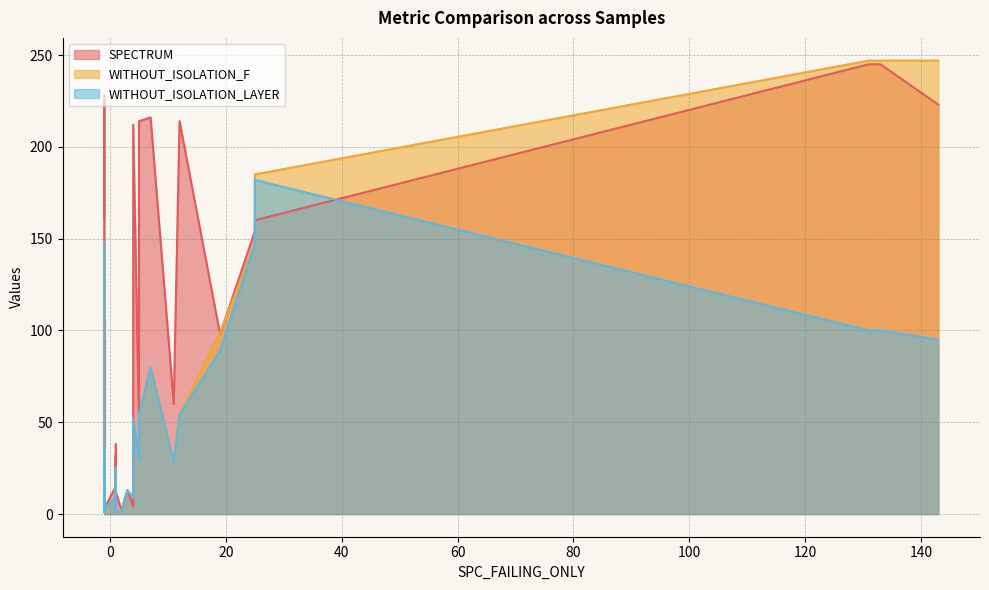

What is the label of the 22nd point from the left?

12